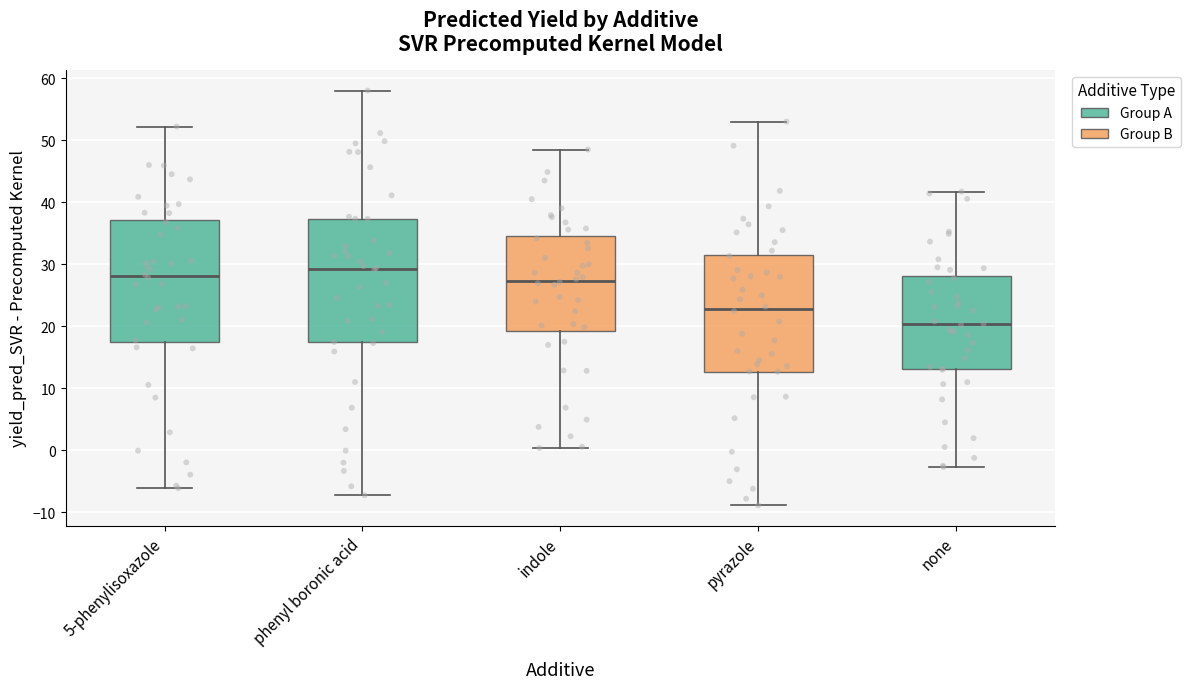

Reading left to right, read every box against the y-axis: the position of its median line, the range the box covers, and the ends of its whiskers. The values are not printed on the chart, so give them approximately, as read against the axis.

5-phenylisoxazole: median 28, box 17 to 37, whiskers -6 to 52
phenyl boronic acid: median 29, box 17 to 37, whiskers -7 to 58
indole: median 27, box 19 to 35, whiskers 0 to 48
pyrazole: median 23, box 13 to 32, whiskers -9 to 53
none: median 20, box 13 to 28, whiskers -3 to 42